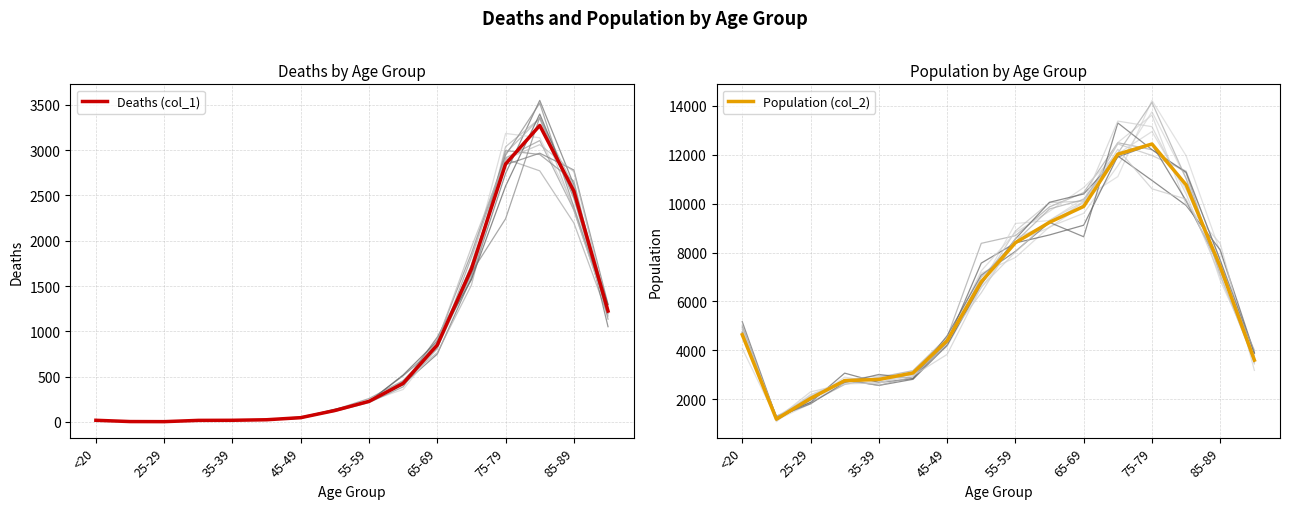

What are all the series names shown in the legend?

Deaths (col_1), Population (col_2)